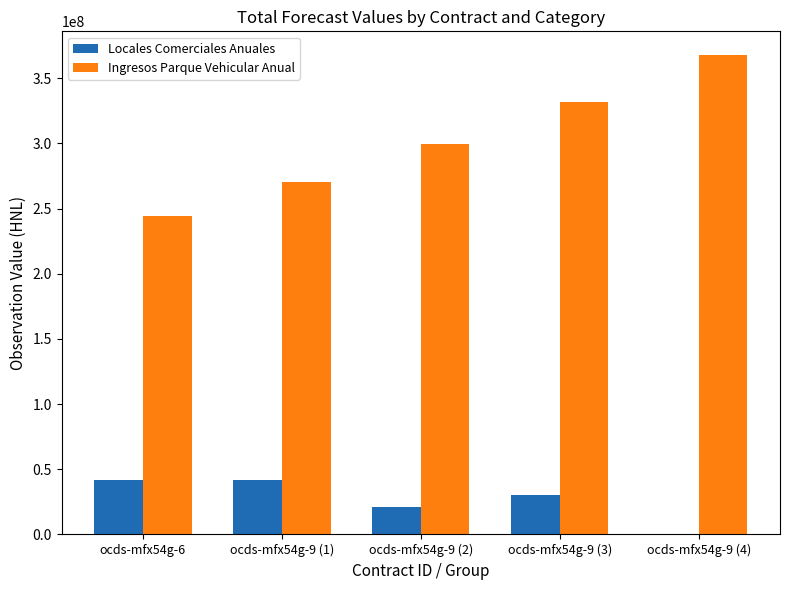

What are all the series names shown in the legend?

Locales Comerciales Anuales, Ingresos Parque Vehicular Anual